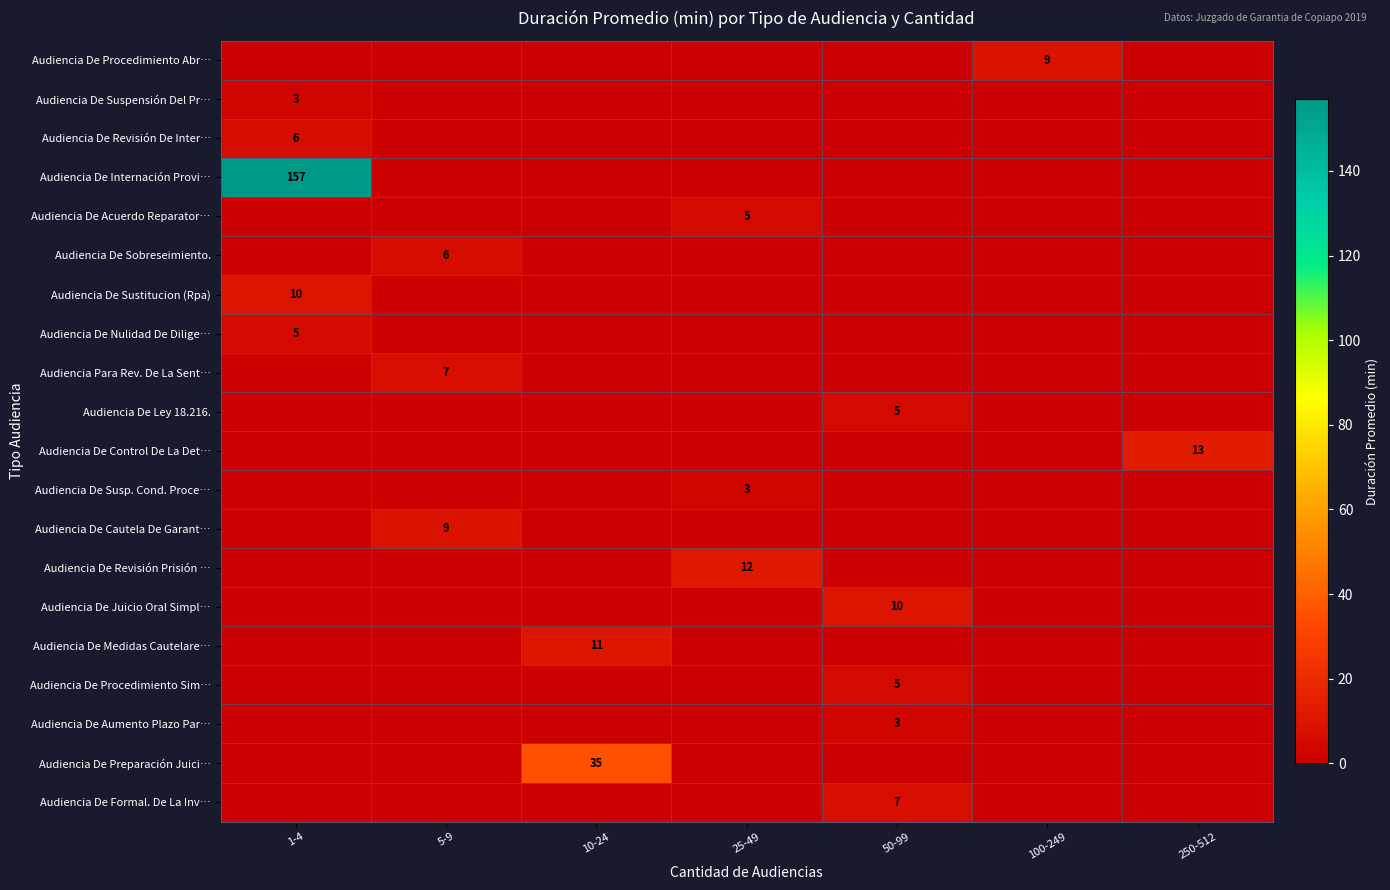

Is it true that Audiencia De Formal. De La Inv… equals 5 at 50-99?

False